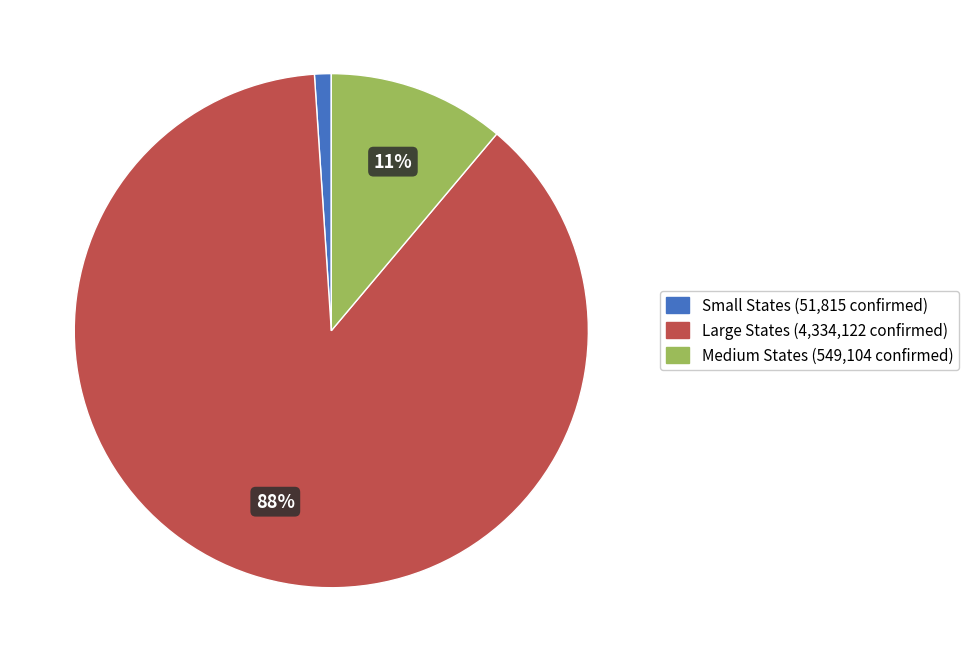

To the nearest percent, what is the difference between the largest and smallest slice percentages?

87%